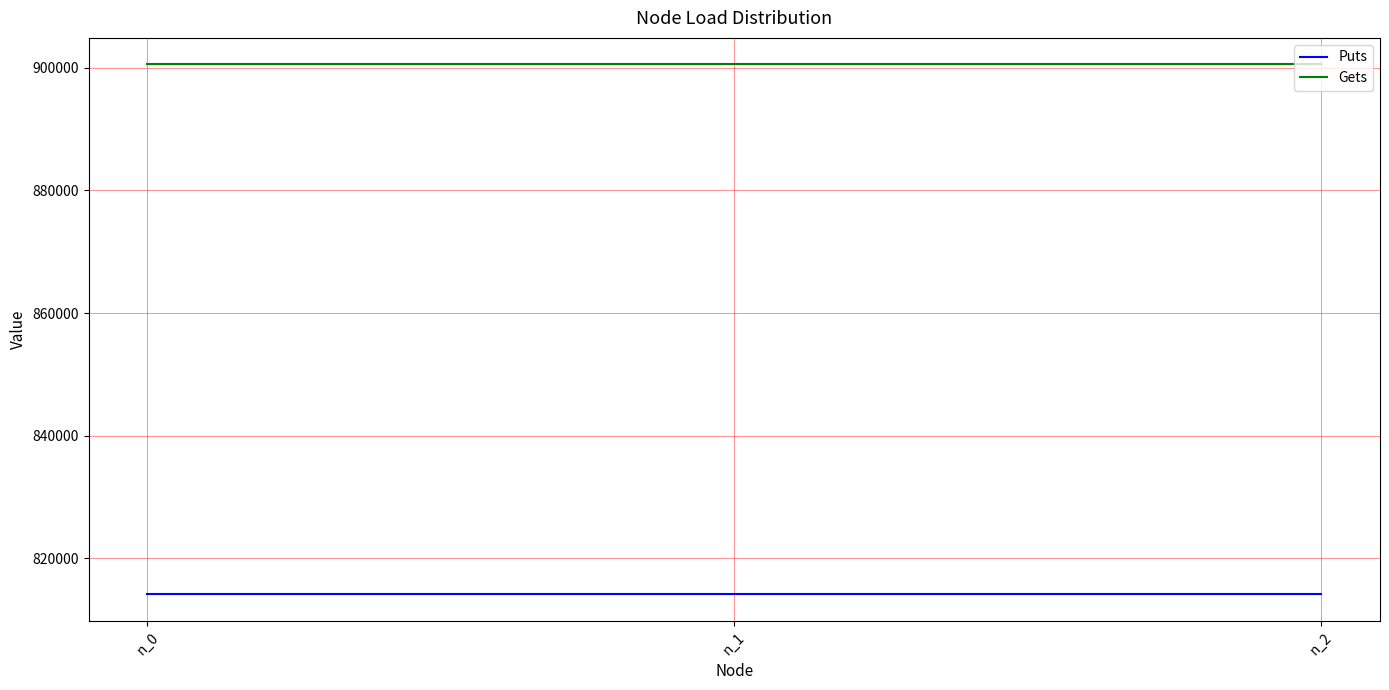

What is the spread (max minus min) of values at n_0?

86380